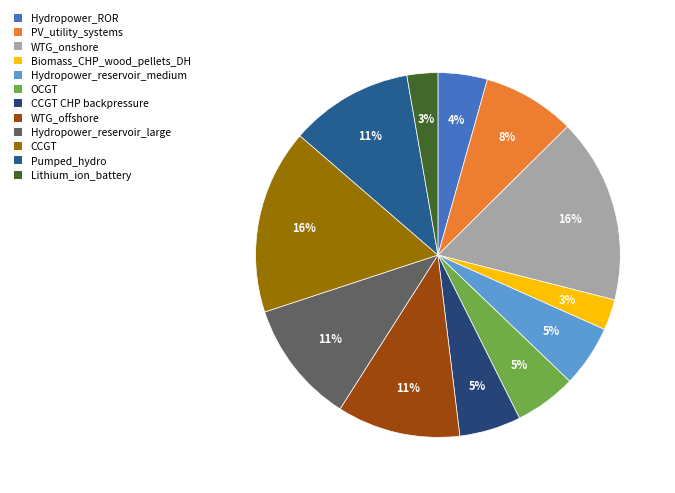

Rank the categories by value from lowest to highest.

Biomass_CHP_wood_pellets_DH, Lithium_ion_battery, Hydropower_ROR, Hydropower_reservoir_medium, OCGT, CCGT CHP backpressure, PV_utility_systems, WTG_offshore, Hydropower_reservoir_large, Pumped_hydro, WTG_onshore, CCGT